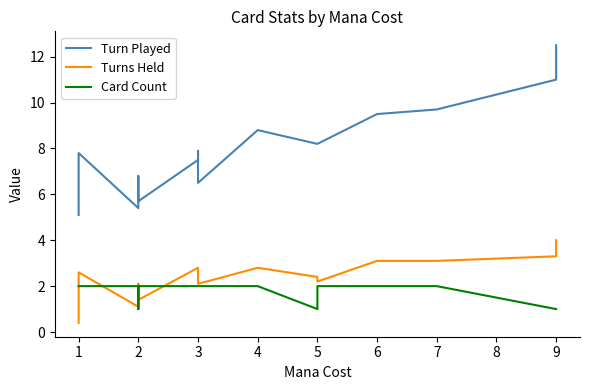

Which has a higher value, 7 or 13?

13